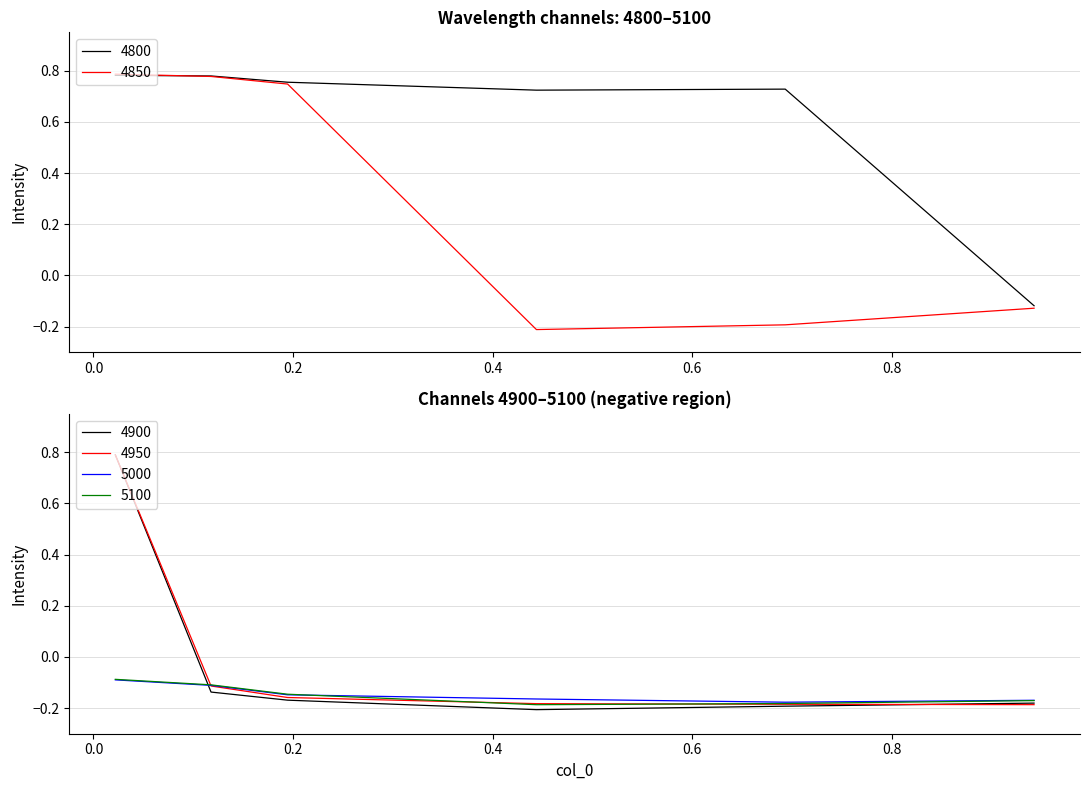

Is the value of 4800 at 0.4438356164383562 greater than the value of 4850 at 0.6931506849315069?

Yes